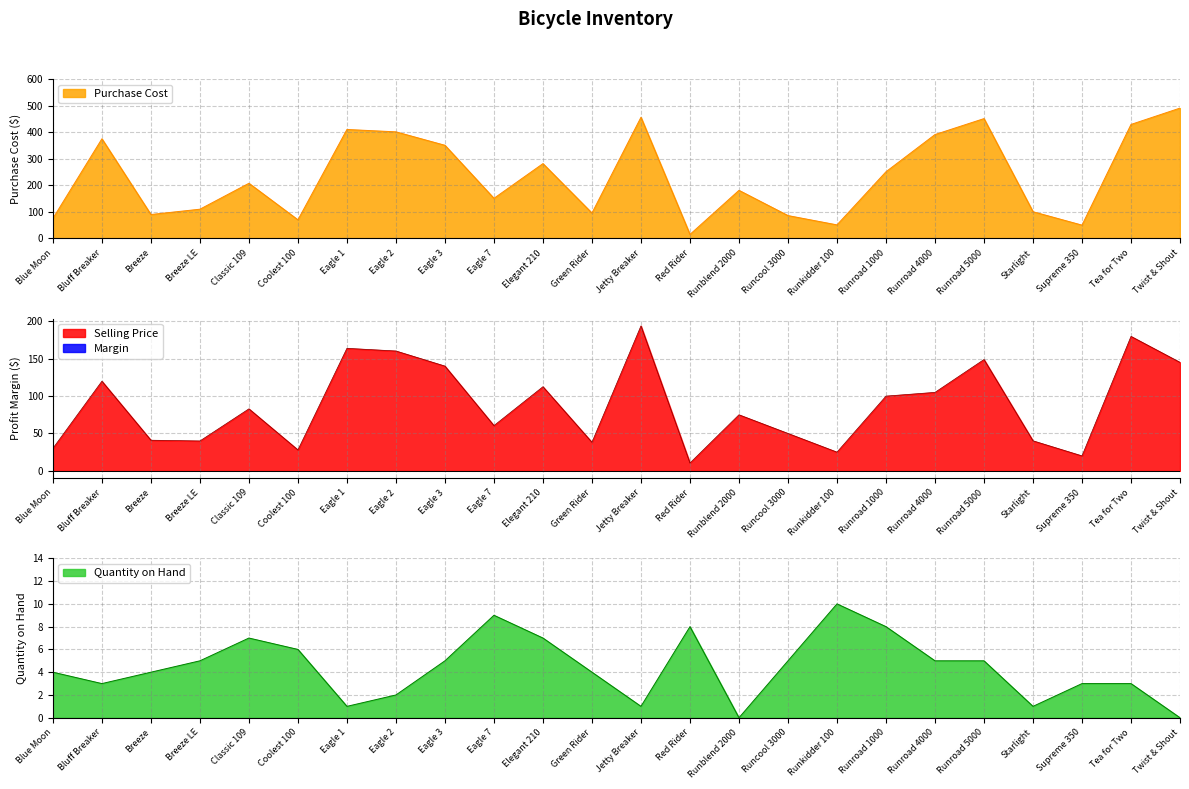

Is it true that Selling Price equals 20.0 at Supreme 350?

True